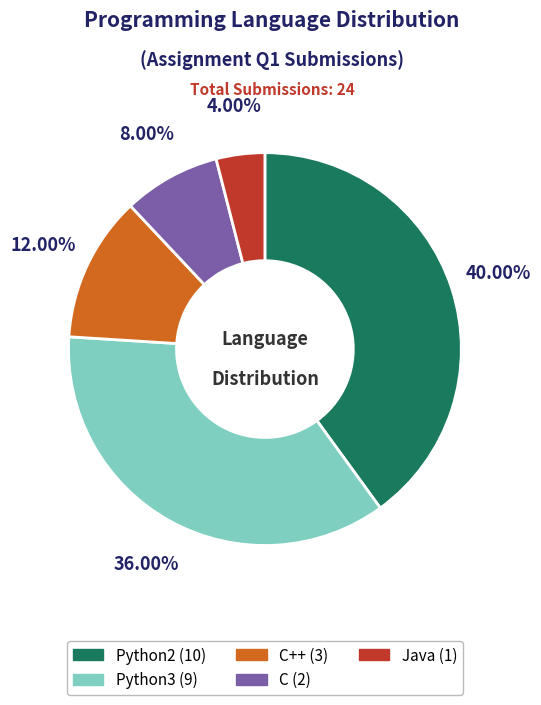

Is there any slice that represents more than half of the pie?

No